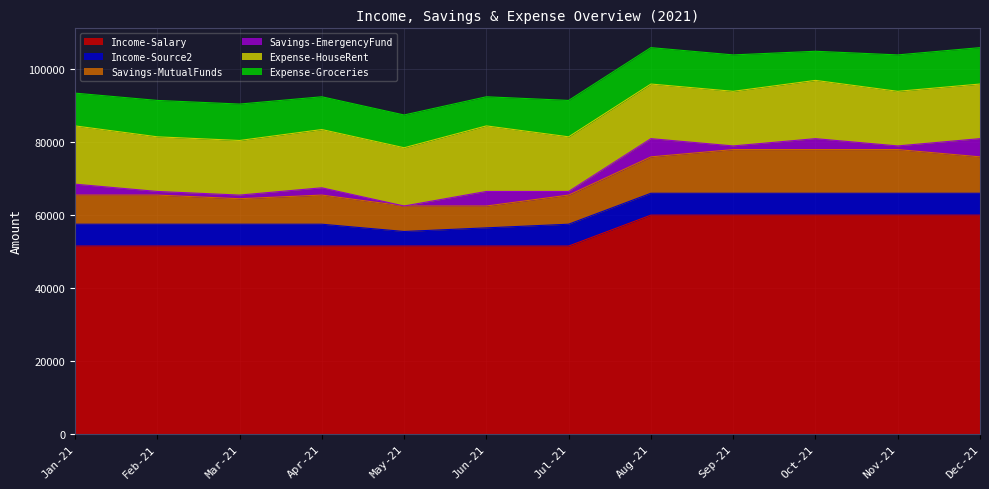

What is the sum of the Savings-MutualFunds values at Jan-21 and Dec-21?

18000